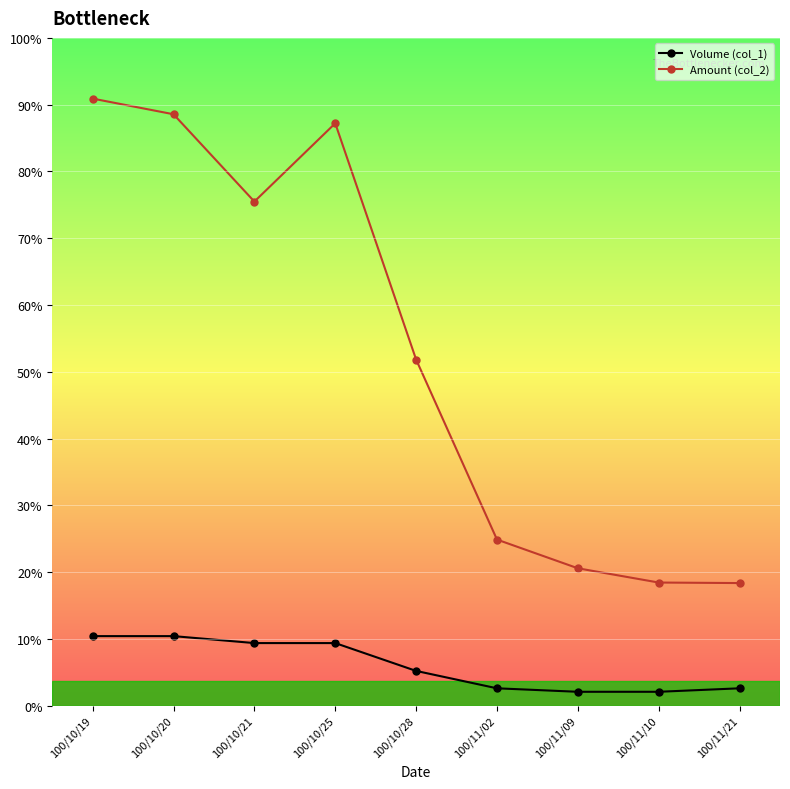

The value of Volume (col_1) at 100/11/02 is 2725. True or false?

False